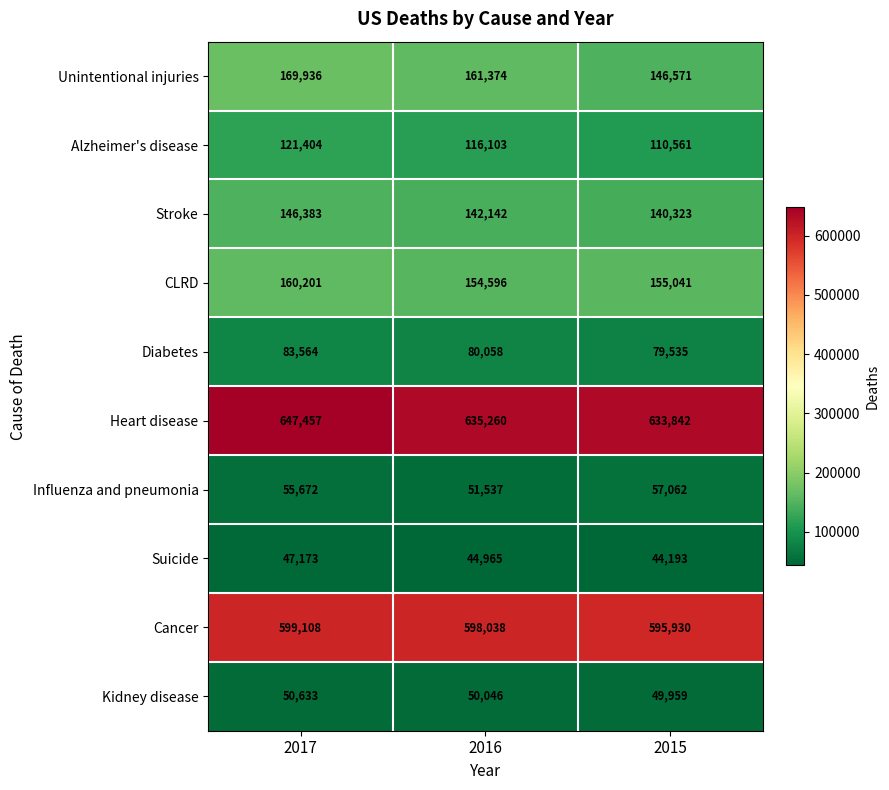

At which label does Alzheimer's disease reach its peak?

2017